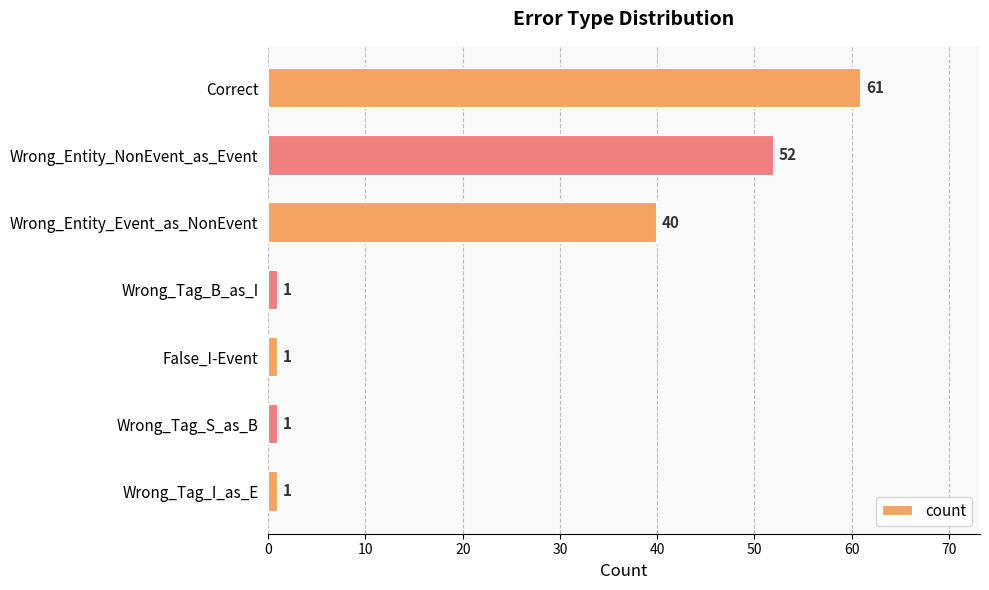

Which label corresponds to the largest value in the chart?

Correct